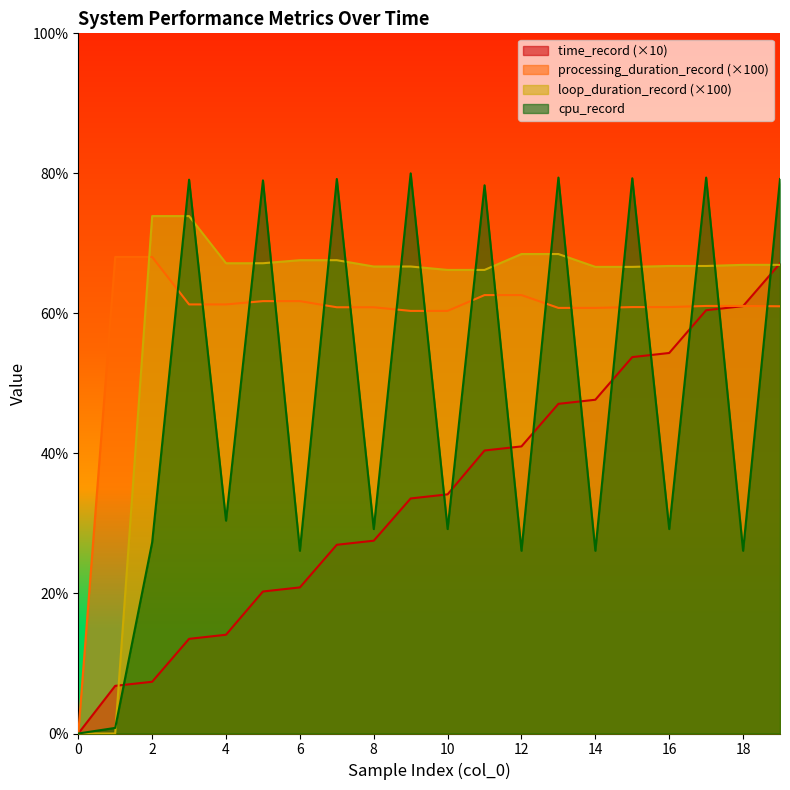

Reading right to left, extract all data points from this chart.

time_record: 67.1	61.0	60.5	54.3	53.8	47.7	47.1	41.0	40.4	34.2	33.6	27.5	27.0	20.9	20.3	14.1	13.5	7.4	6.8	0.0
processing_duration_record: 61.0	61.1	61.1	60.9	60.9	60.8	60.8	62.6	62.6	60.4	60.4	60.9	60.9	61.8	61.8	61.3	61.3	68.1	68.1	0.0
loop_duration_record: 66.9	66.9	66.8	66.8	66.6	66.6	68.5	68.5	66.2	66.2	66.7	66.7	67.6	67.6	67.2	67.2	73.9	73.9	0.0	0.0
cpu_record: 79.2	26.1	79.4	29.2	79.3	26.1	79.4	26.1	78.3	29.2	80.0	29.2	79.2	26.1	79.0	30.4	79.1	27.3	0.8	0.0